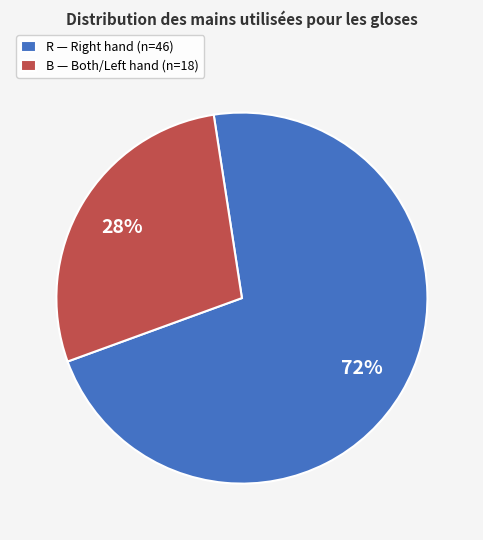

To the nearest percent, what is the difference between the largest and smallest slice percentages?

44%